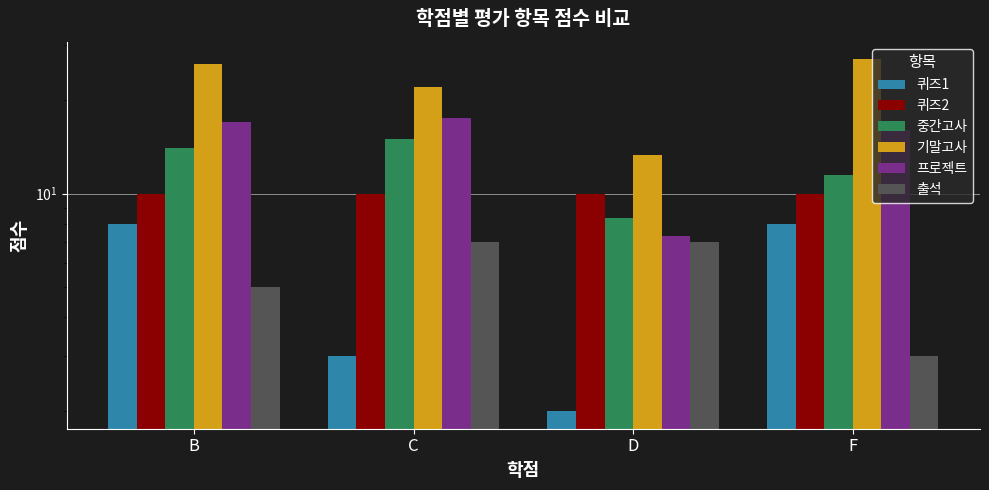

The value of 중간고사 at F is 6.1. True or false?

False